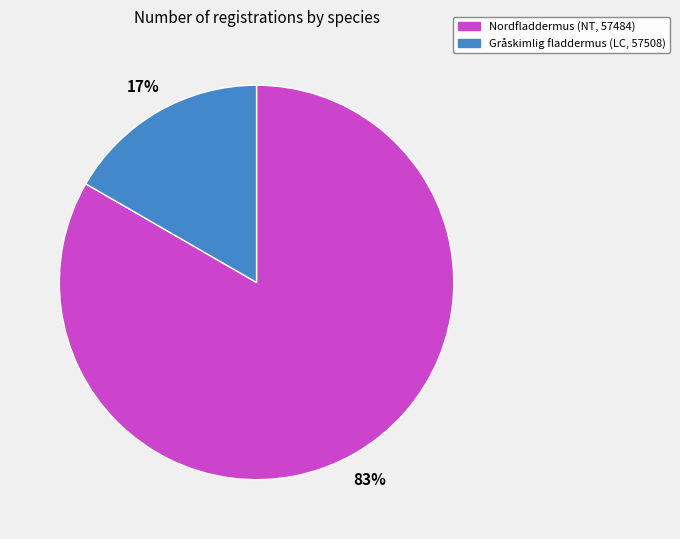

Do Gråskimlig fladdermus (LC, 57508) and Nordfladdermus (NT, 57484) together represent more than half of the pie?

Yes